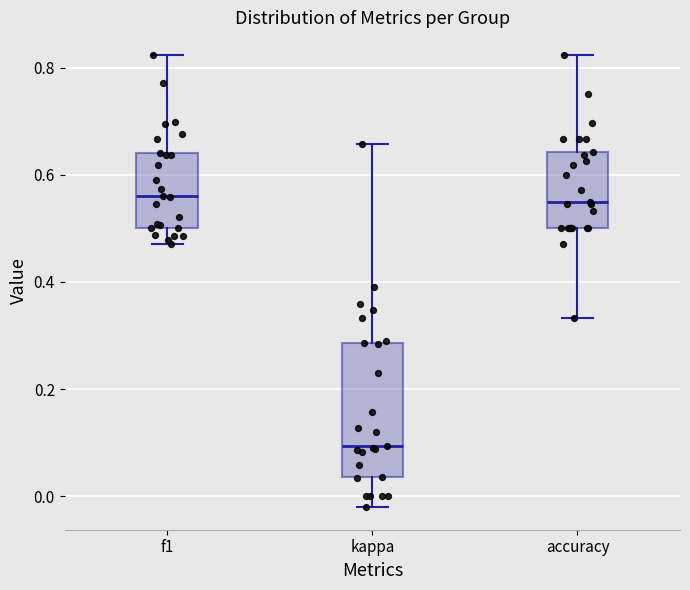

Reading left to right, transcribe this box plot: for each box, give where its median line is, the range the box spans, and where its two whiskers end, as read against the y-axis. The values are not printed on the chart, so give them approximately, as read against the axis.

f1: median 0.56, box 0.50 to 0.64, whiskers 0.48 to 0.82
kappa: median 0.10, box 0.04 to 0.28, whiskers -0.02 to 0.66
accuracy: median 0.54, box 0.50 to 0.64, whiskers 0.34 to 0.82